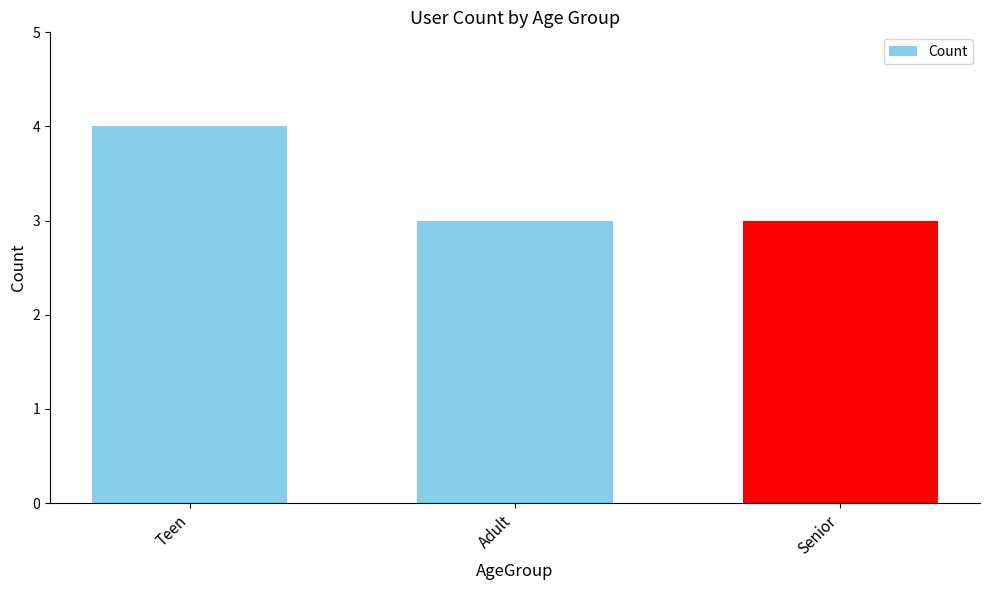

How many values are between 3 and 4?

3